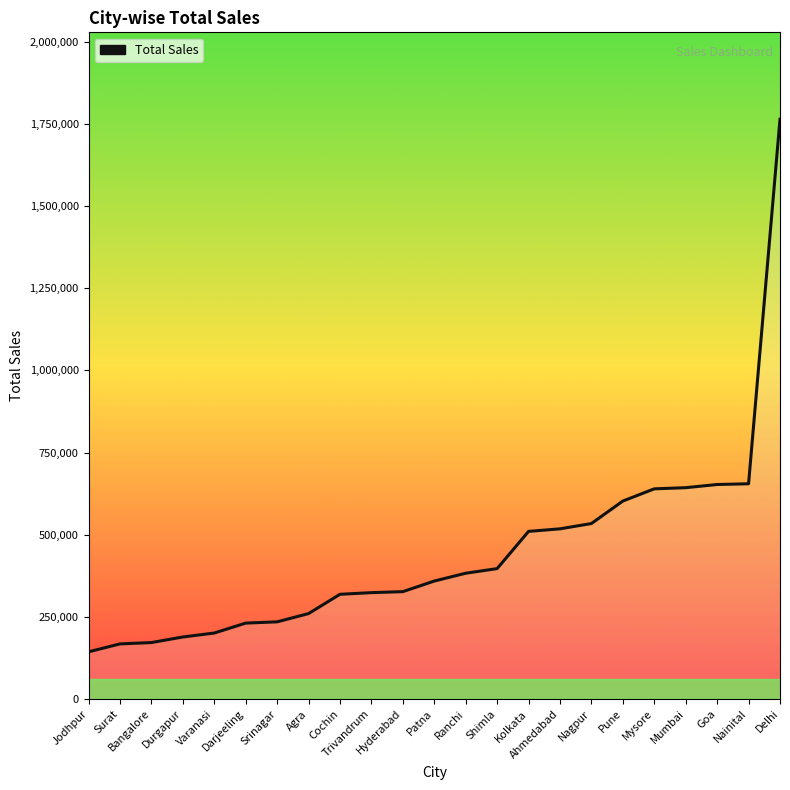

What is the minimum value shown in the chart?

143611